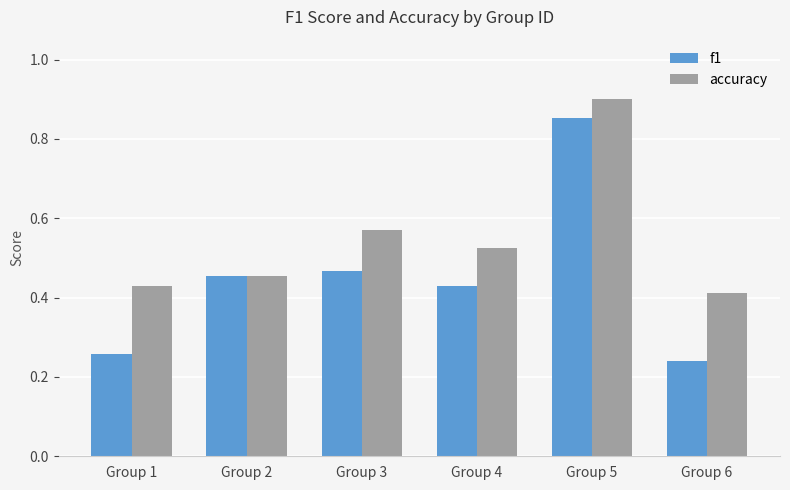

List the series in order of their overall mean, highest first.

accuracy, f1